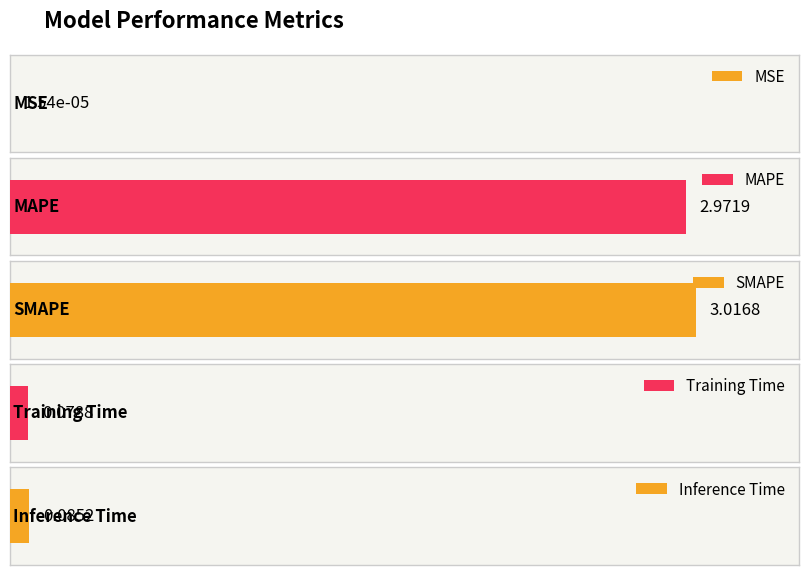

How many bars are there in total?

5